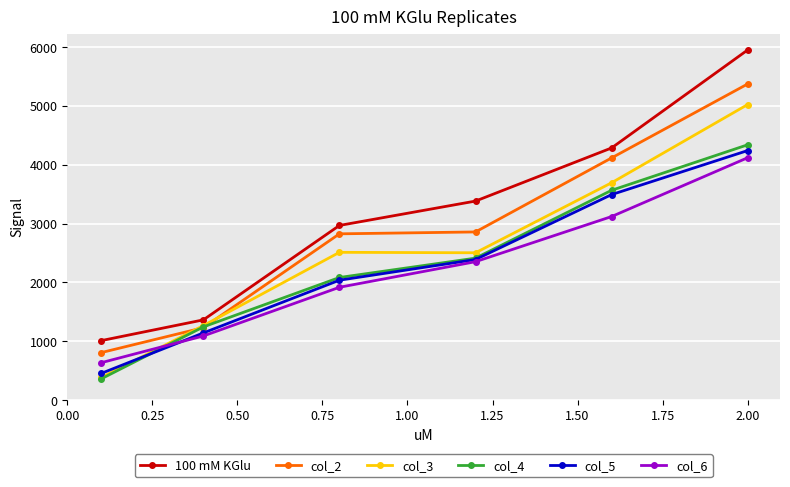

What is the maximum value for col_5?

4241.0